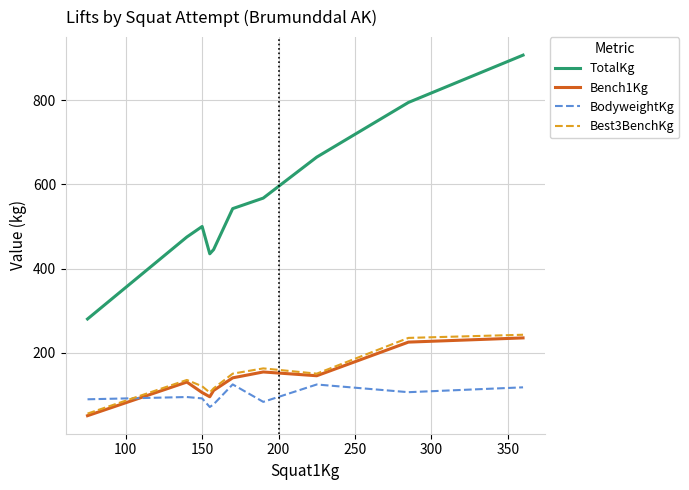

True or false: TotalKg and BodyweightKg intersect in this chart.

False